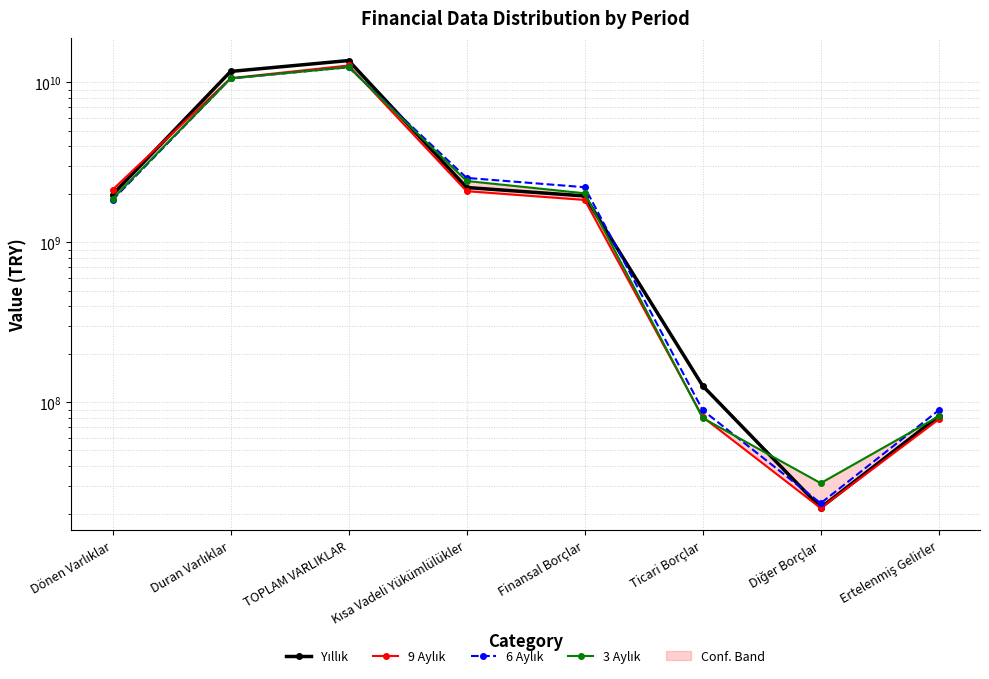

Reading left to right, transcribe all the data shown in this chart.

Yıllık: Dönen Varlıklar=1990637000	Duran Varlıklar=11723452000	TOPLAM VARLIKLAR=13714089000	Kısa Vadeli Yükümlülükler=2204314000	Finansal Borçlar=1951772000	Ticari Borçlar=126849000	Diğer Borçlar=21946000	Ertelenmiş Gelirler=81729000
9 Aylık: Dönen Varlıklar=2136691000	Duran Varlıklar=10638170000	TOPLAM VARLIKLAR=12774861000	Kısa Vadeli Yükümlülükler=2091034000	Finansal Borçlar=1843446000	Ticari Borçlar=80934000	Diğer Borçlar=21814000	Ertelenmiş Gelirler=78305000
6 Aylık: Dönen Varlıklar=1843142000	Duran Varlıklar=10609505000	TOPLAM VARLIKLAR=12452647000	Kısa Vadeli Yükümlülükler=2530804000	Finansal Borçlar=2213636000	Ticari Borçlar=89304000	Diğer Borçlar=23375000	Ertelenmiş Gelirler=89163000
3 Aylık: Dönen Varlıklar=1874984000	Duran Varlıklar=10601762000	TOPLAM VARLIKLAR=12476746000	Kısa Vadeli Yükümlülükler=2421715000	Finansal Borçlar=2027993000	Ticari Borçlar=79806000	Diğer Borçlar=31233000	Ertelenmiş Gelirler=81700000